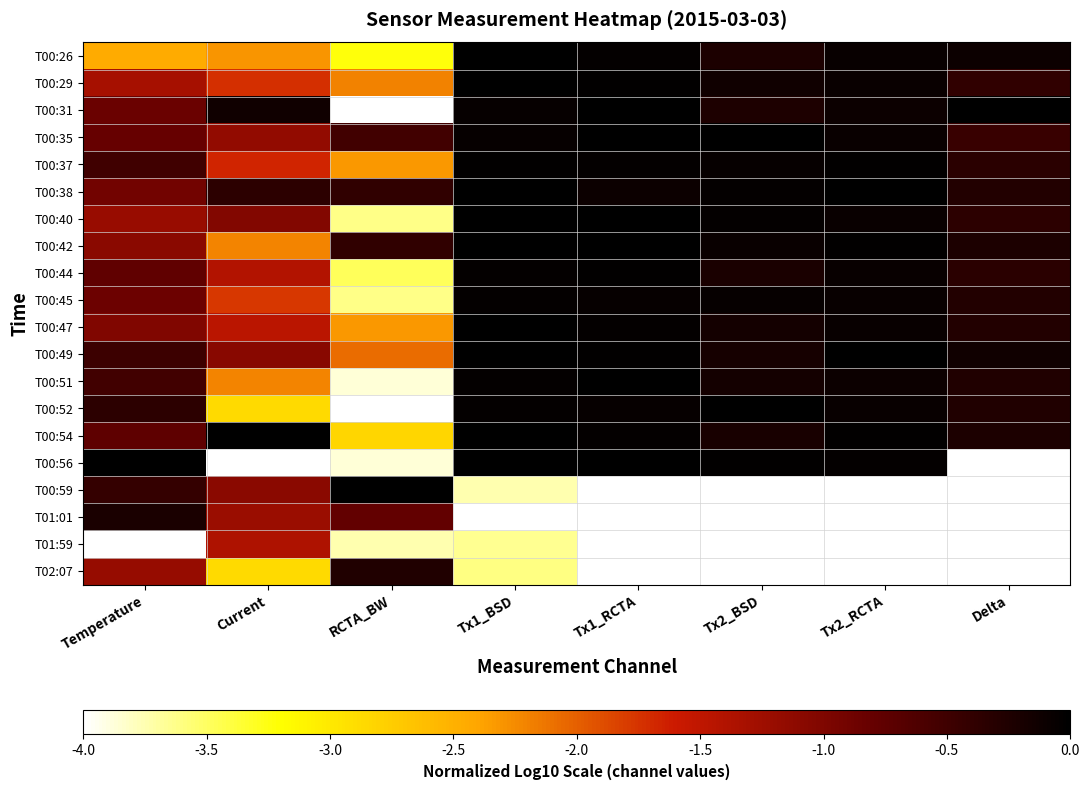

What is the total value across all series at Temperature?

-19.6